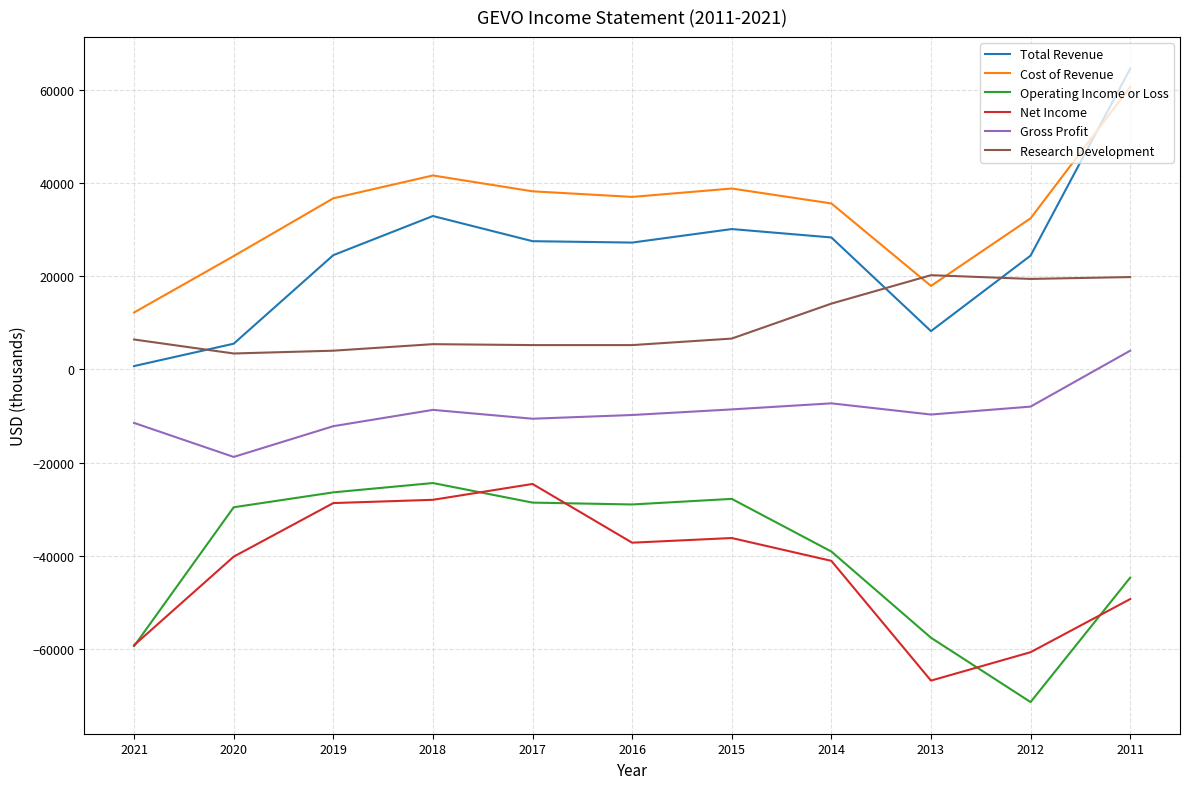

Which category has the lowest value in the Total Revenue series?

2021